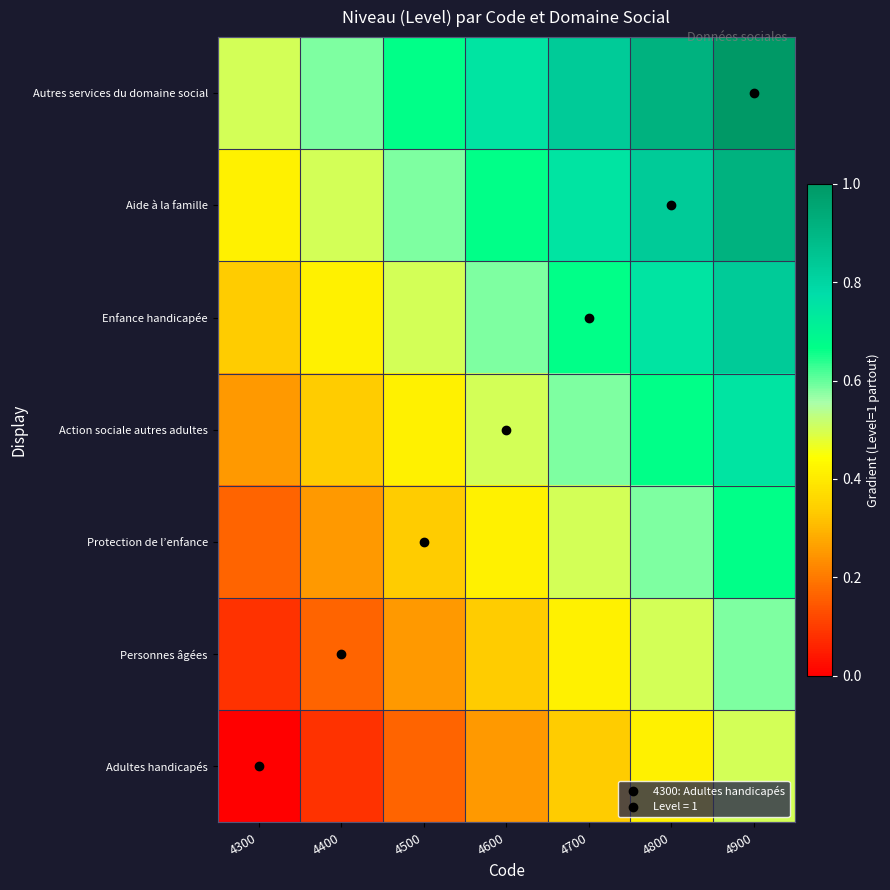

Which series has the largest total across all categories?

Autres services du domaine social